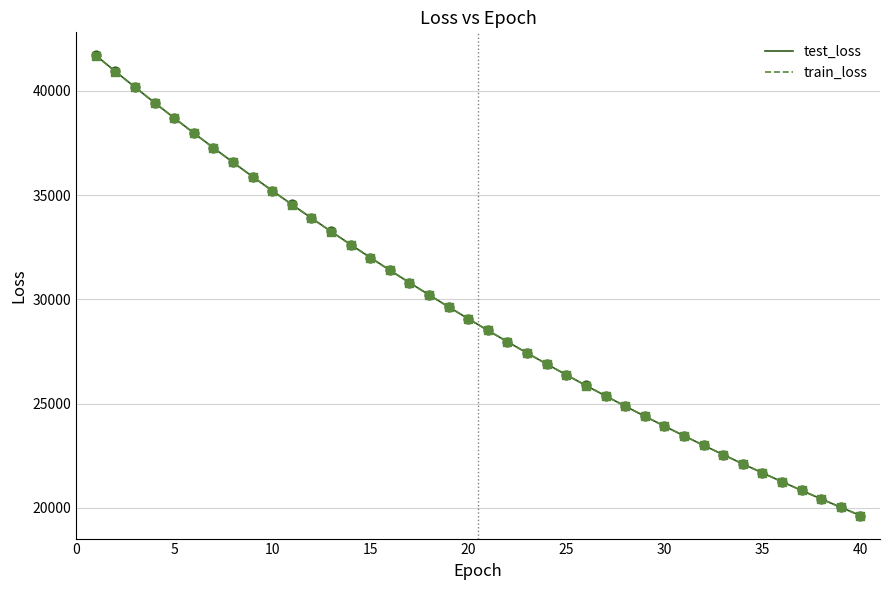

Which series has the largest range (max minus min)?

test_loss